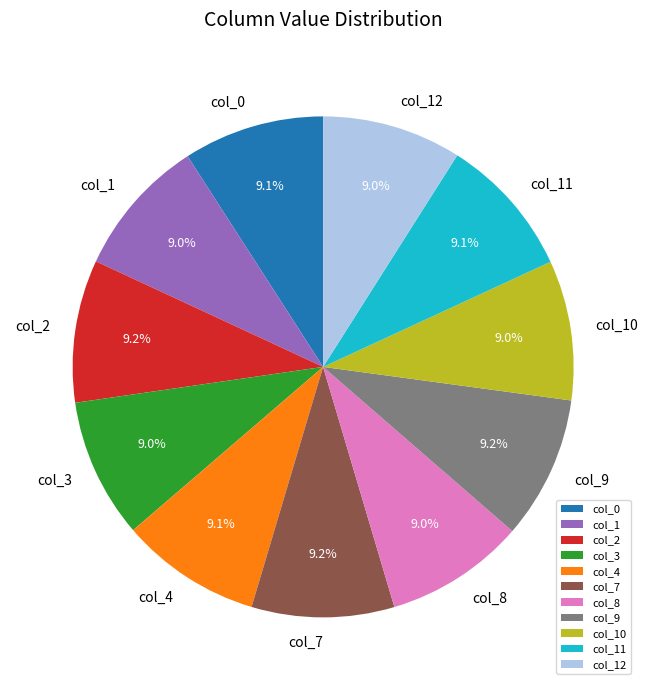

Is it true that col_8 is 9% of the pie?

True